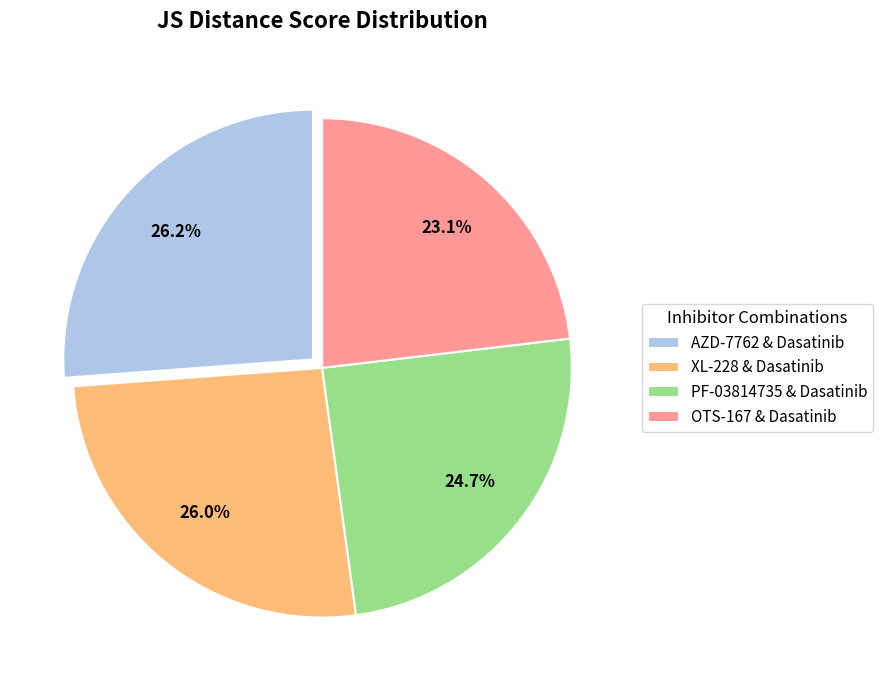

Which category has the smallest portion of the pie?

OTS-167 & Dasatinib